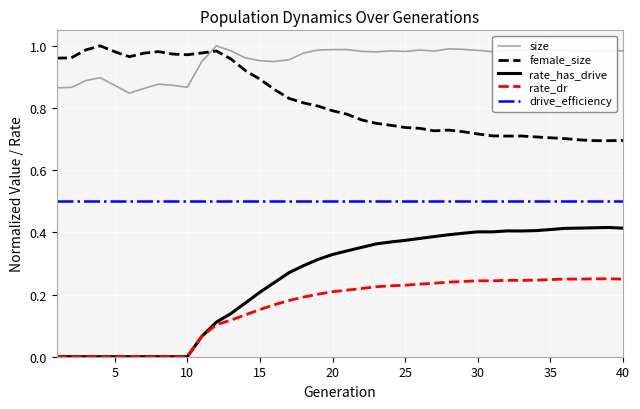

Which series has the widest spread of values?

rate_has_drive